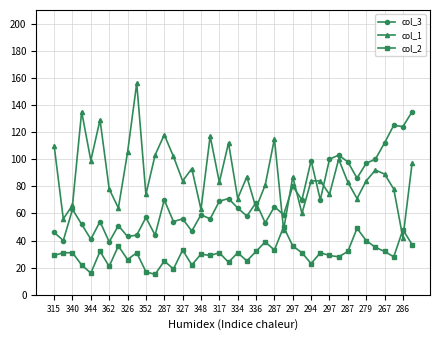

True or false: col_3 and col_2 intersect in this chart.

False